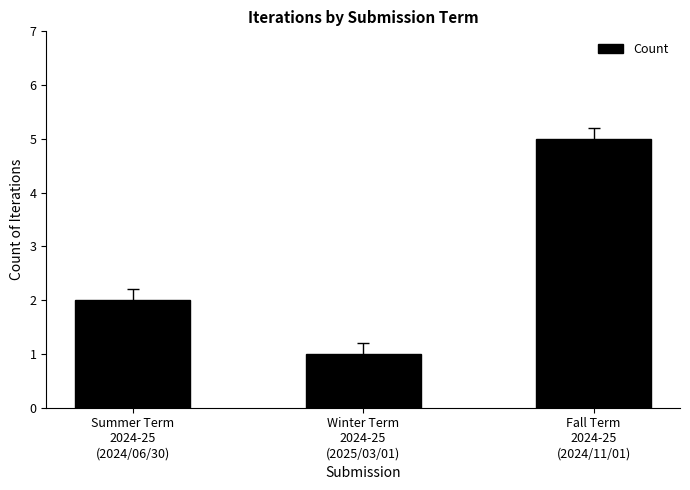

True or false: the data shows 5 at Fall Term
2024-25
(2024/11/01).

True